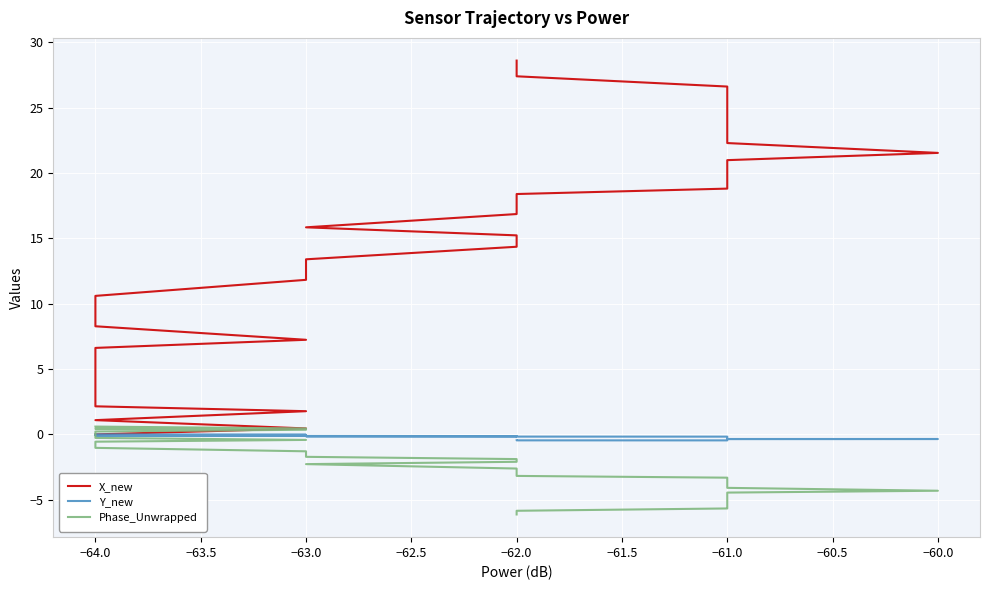

Is the value of Phase_Unwrapped at −62.0 greater than the value of Y_new at −62.0?

No